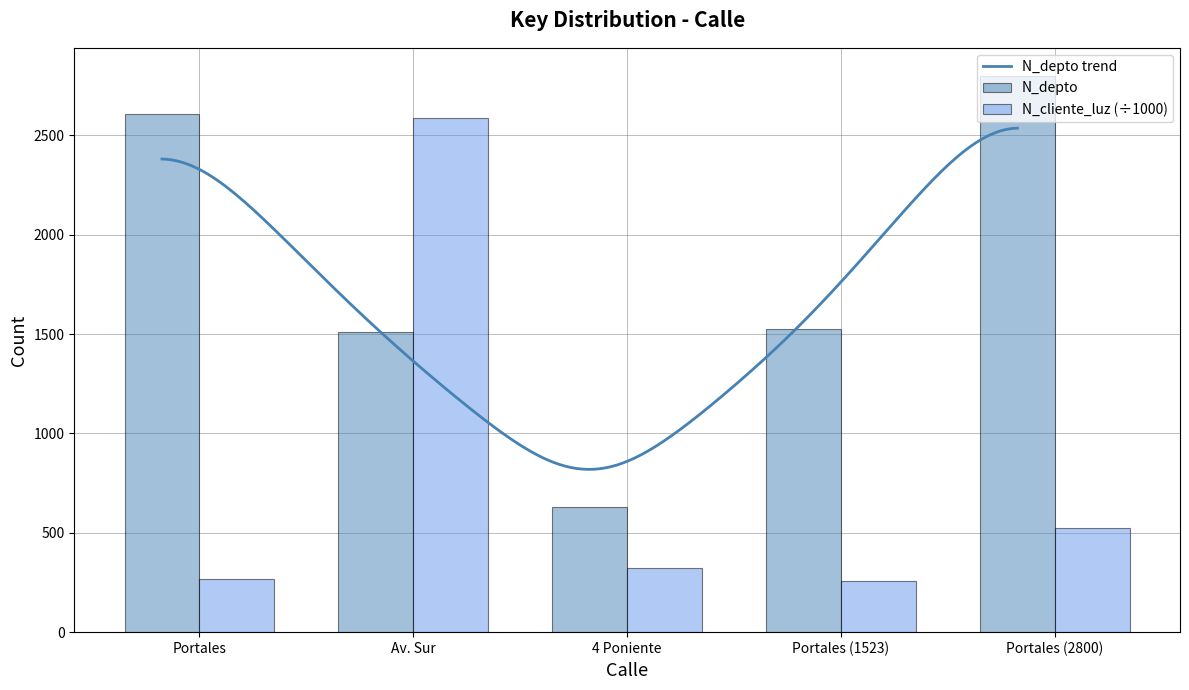

At which label does N_cliente_luz reach its peak?

Av. Sur